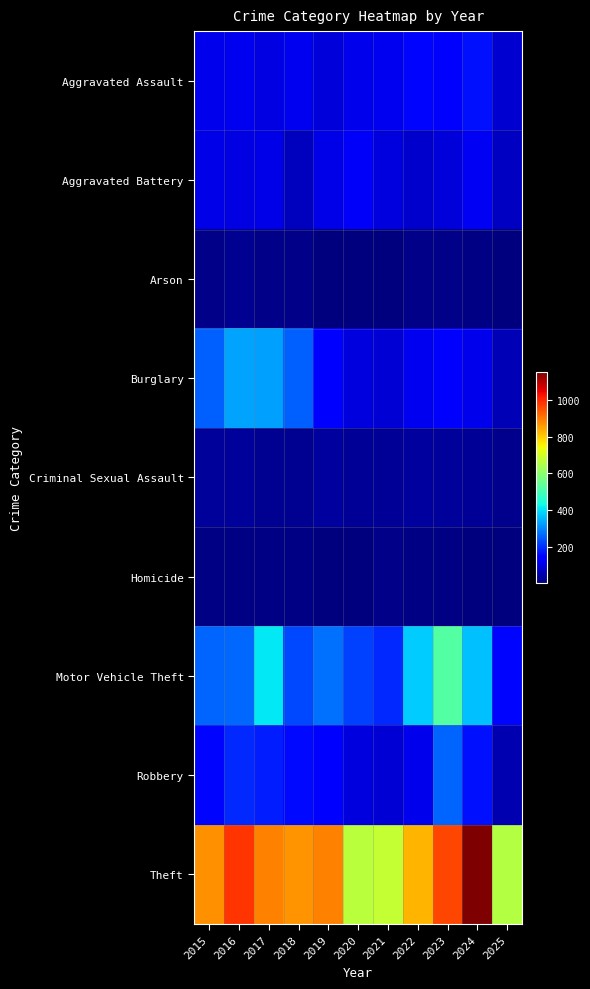

What is the difference between the highest and lowest values at 2021?

672